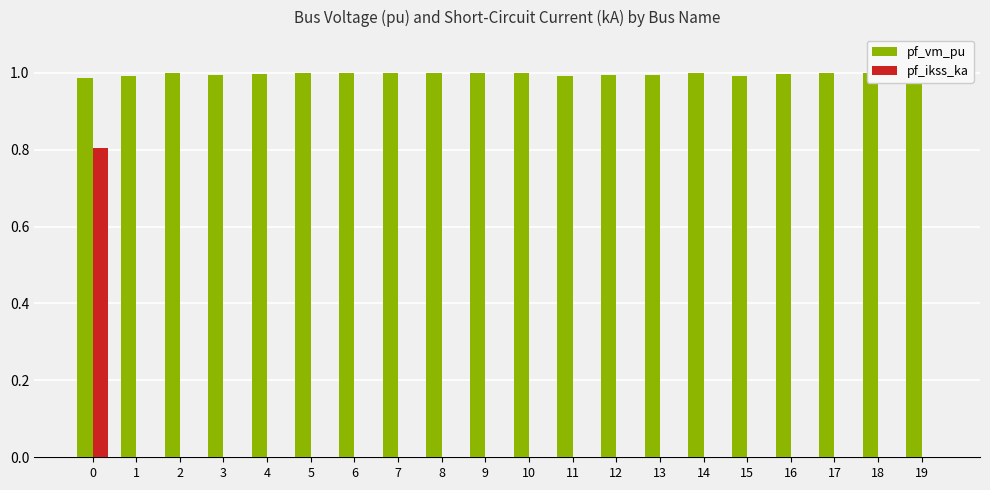

Which series has the largest total across all categories?

pf_vm_pu